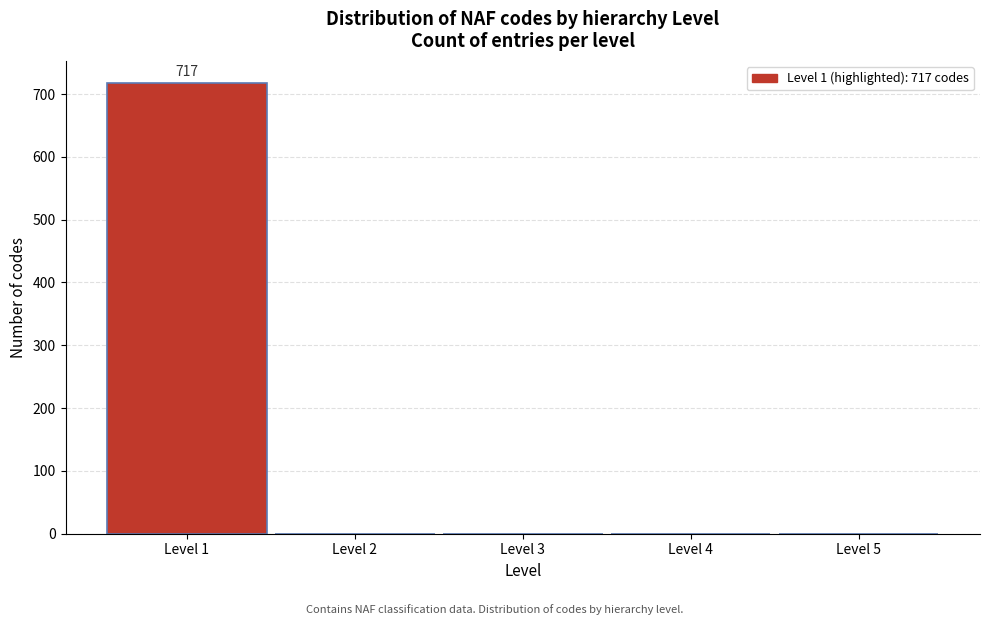

Which range on the x-axis has the tallest bar?

0.5 to 1.5